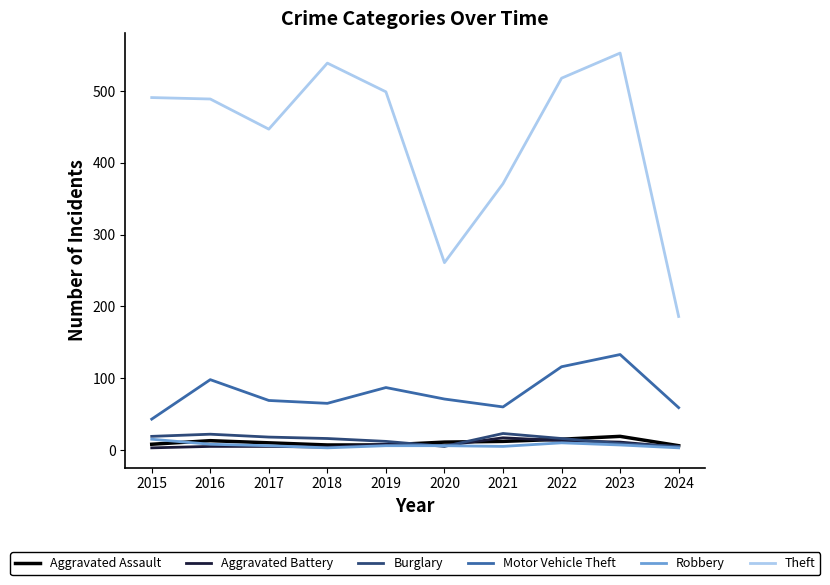

What is the highest value of the Robbery series?

15